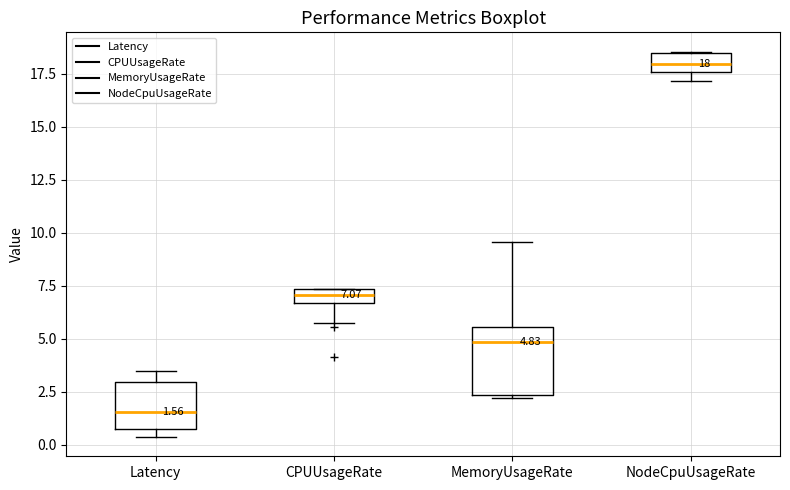

Comparing the boxes themselves (not the whiskers), which one is the tallest?

MemoryUsageRate